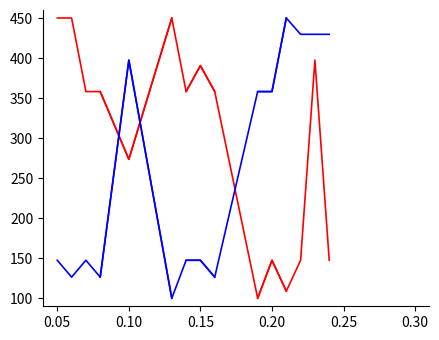

Is the value of Killer SteamID at 0.15 greater than the value of Victim SteamID at 0.25?

Yes